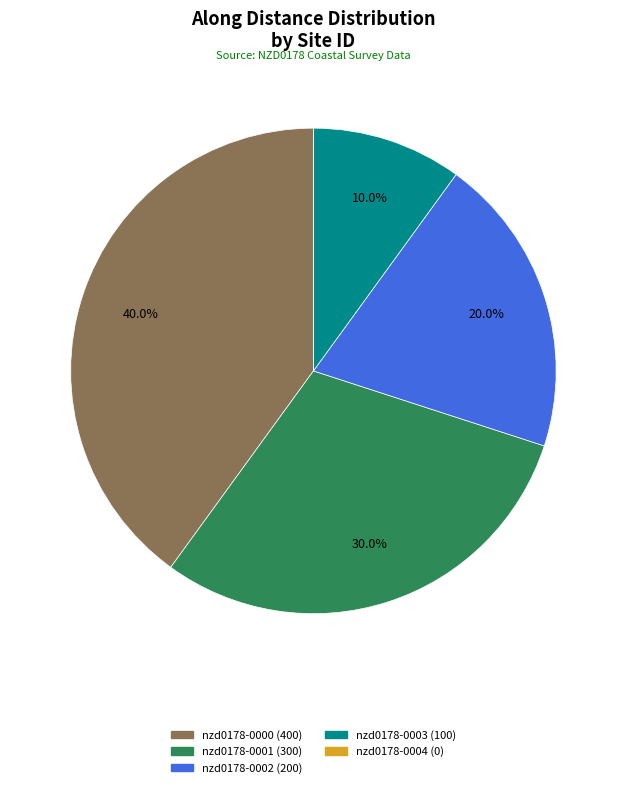

How much of the chart is everything except nzd0178-0001?

70.0%